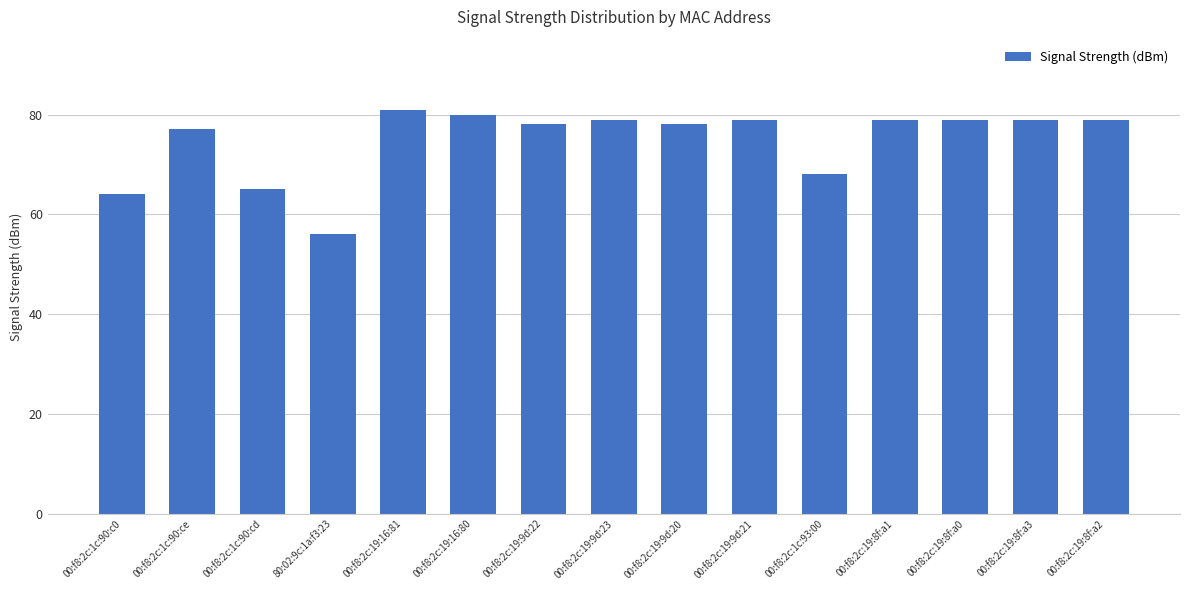

Is it true that the value at 00:f8:2c:1c:90:ce is 133?

False